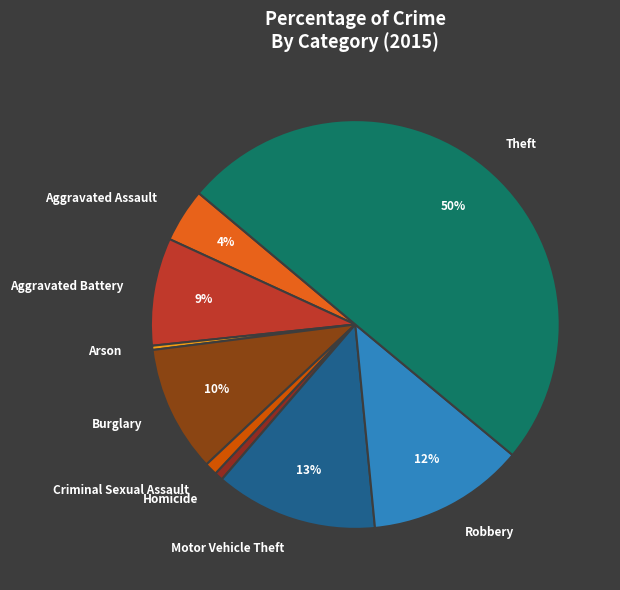

Combined, do Criminal Sexual Assault and Aggravated Battery account for over 50%?

No